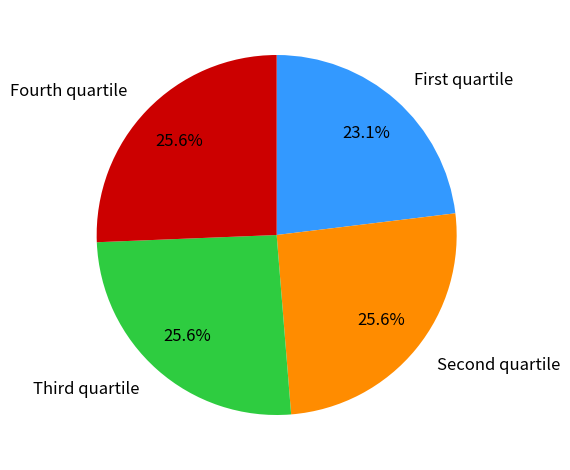

Which slice is the smallest?

First quartile